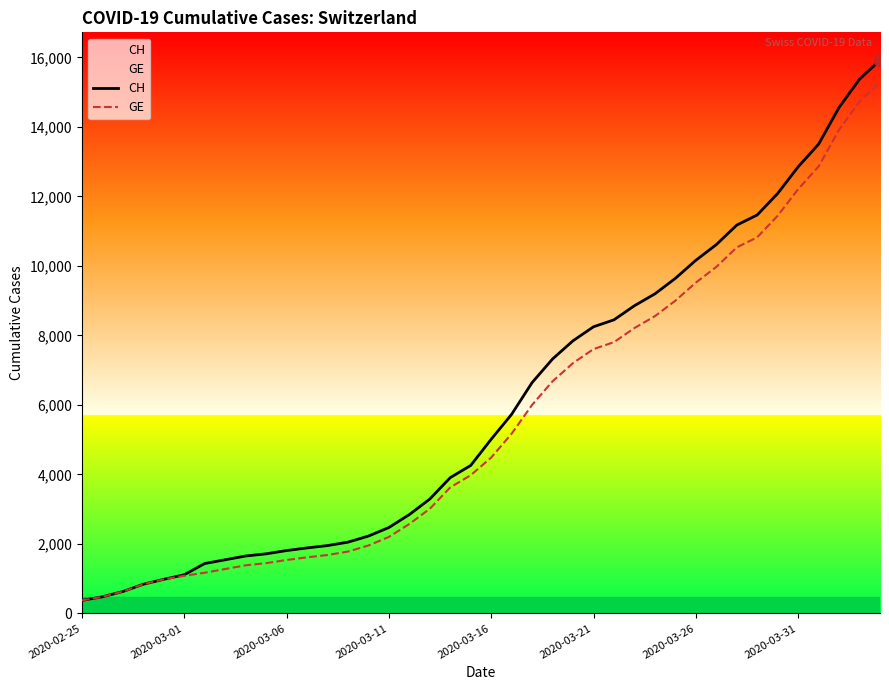

What is the maximum value for GE?

15284